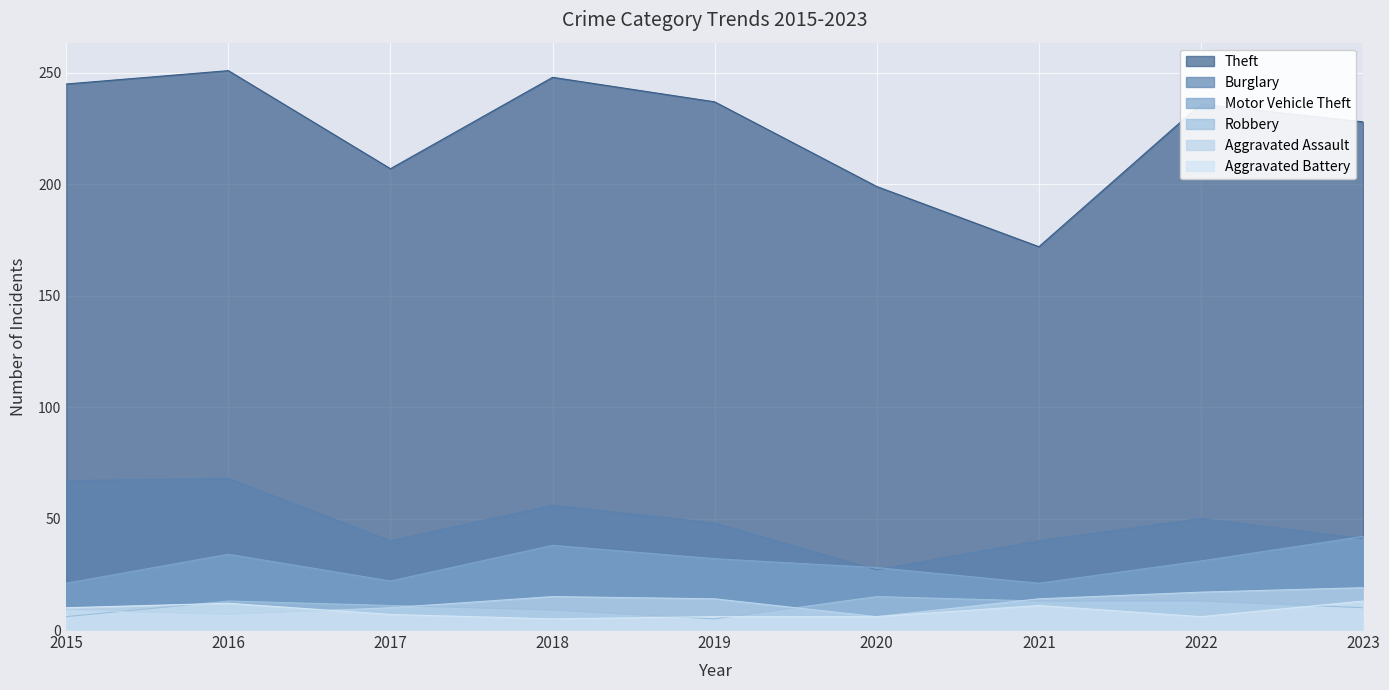

How many lines are shown in the chart?

6